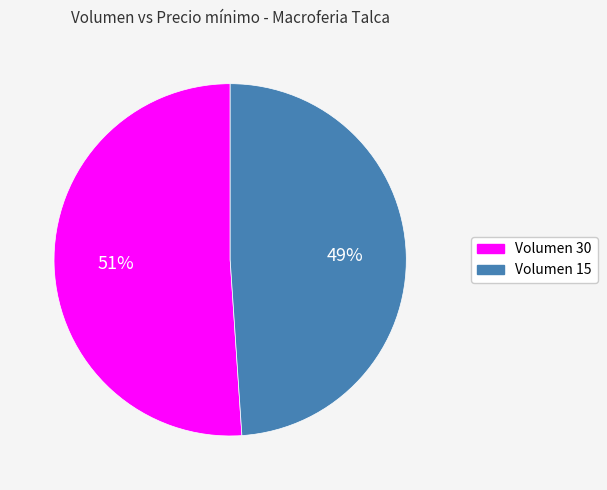

Which category has the smallest portion of the pie?

Volumen 15